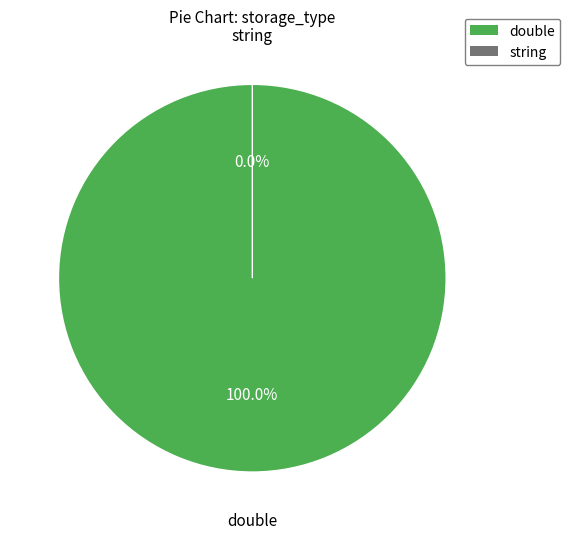

What is the majority slice?

double